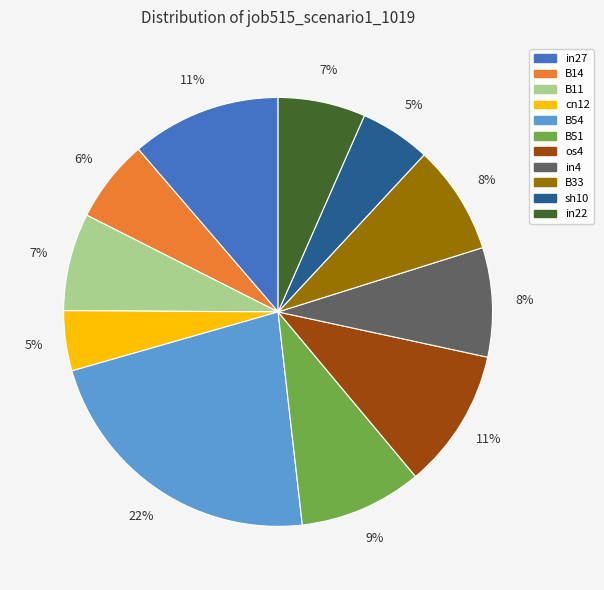

How many segments does this pie chart have?

11